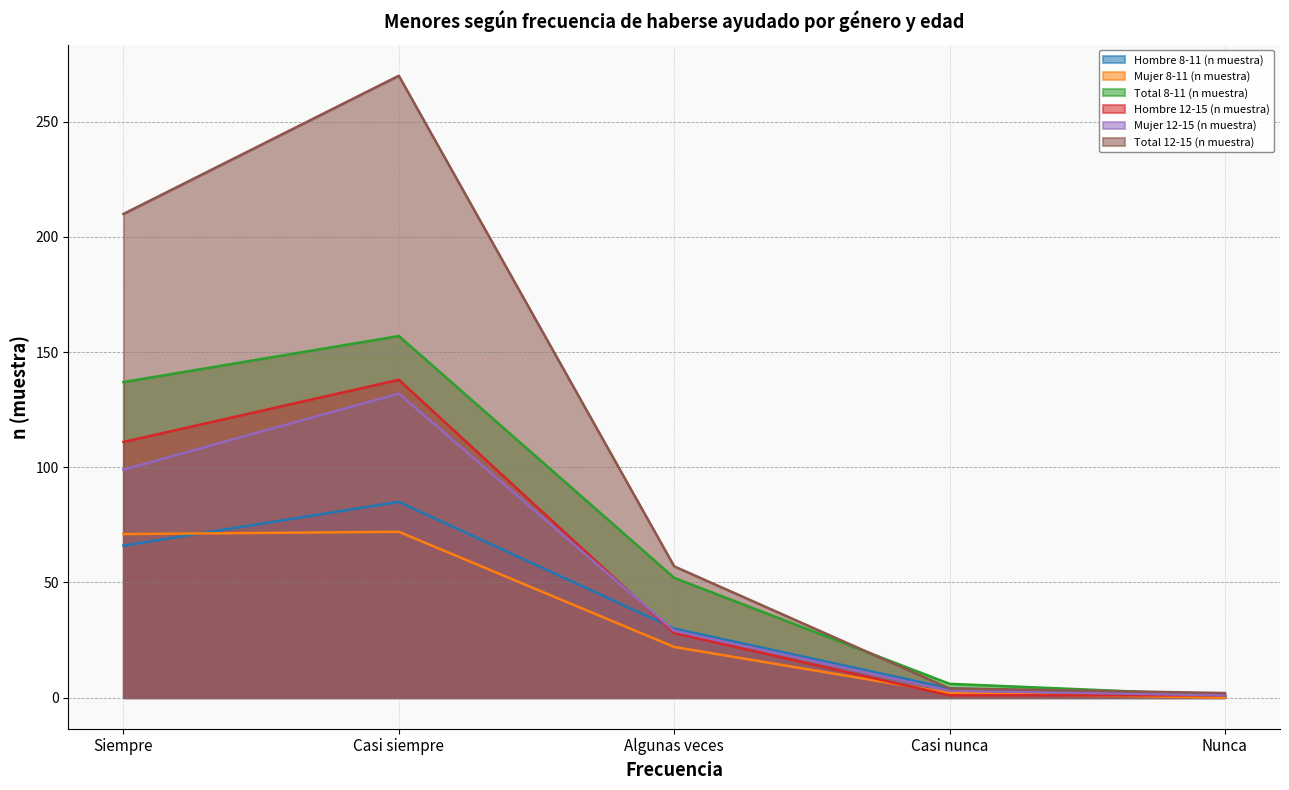

What are all the series names shown in the legend?

Hombre 8-11 (n muestra), Mujer 8-11 (n muestra), Total 8-11 (n muestra), Hombre 12-15 (n muestra), Mujer 12-15 (n muestra), Total 12-15 (n muestra)